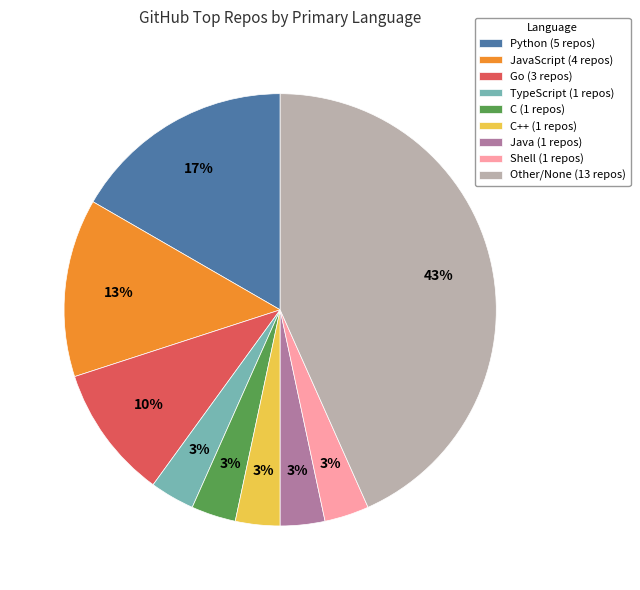

To the nearest percent, what percentage of the pie is Go (3 repos)?

10%